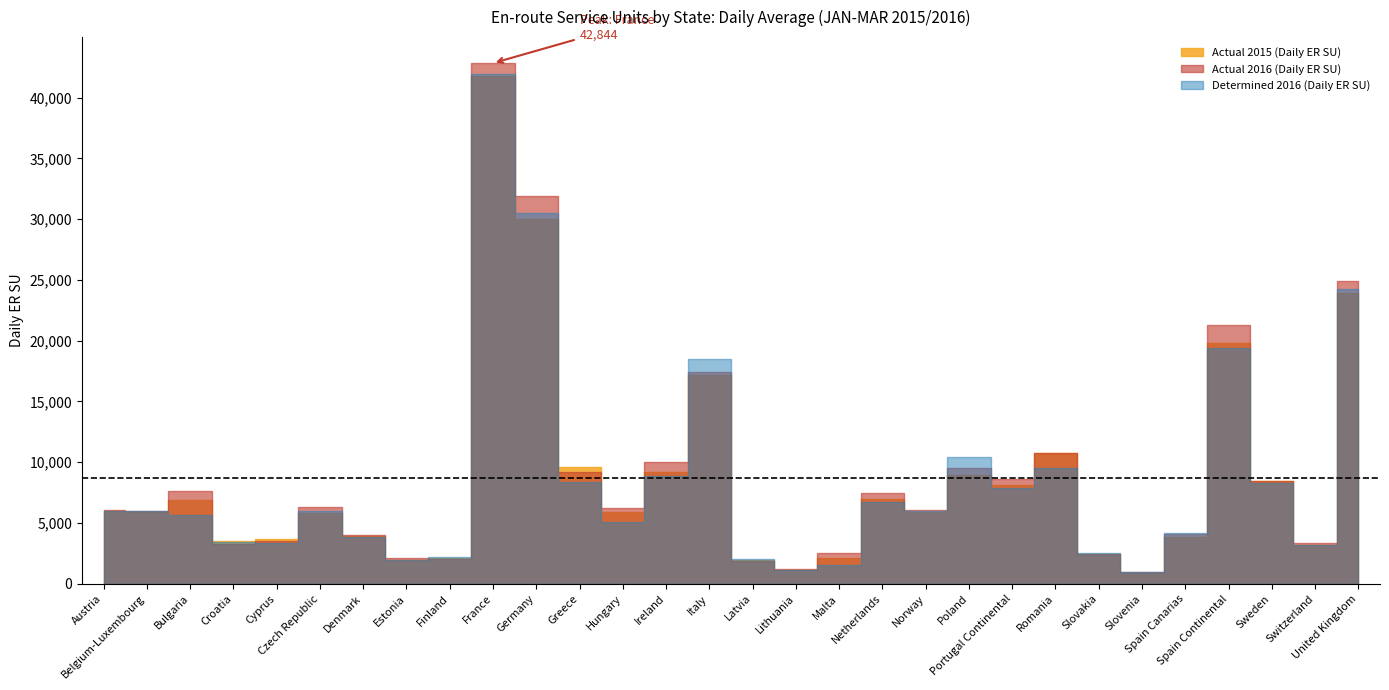

List the series in order of their peak value, lowest first.

Actual 2015 (Daily ER SU), Determined 2016 (Daily ER SU), Actual 2016 (Daily ER SU)